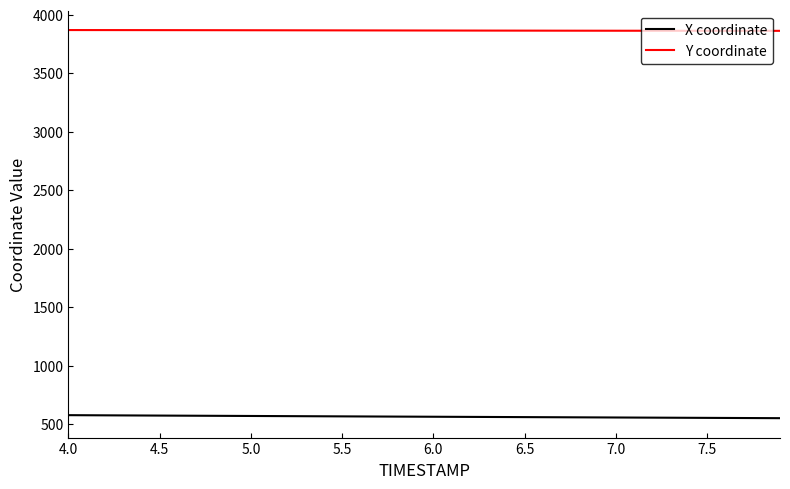

True or false: Y coordinate and X coordinate cross at least once.

False